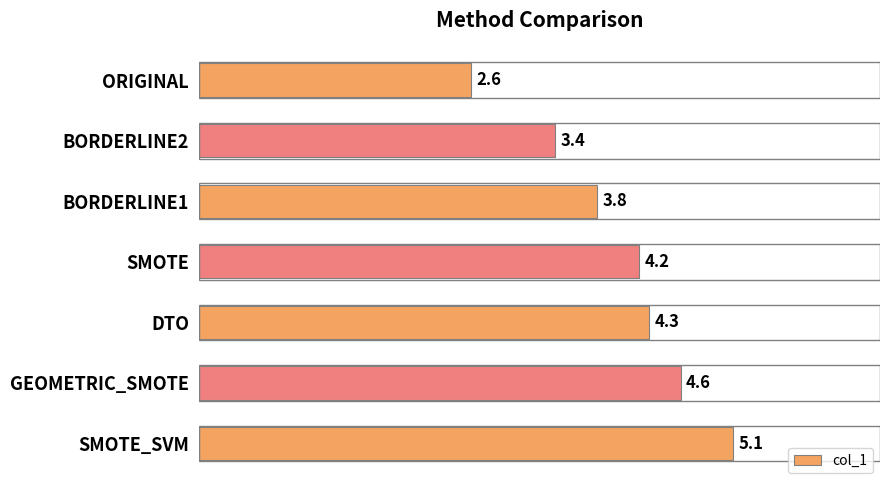

List the labels in order of value, largest first.

SMOTE_SVM, GEOMETRIC_SMOTE, DTO, SMOTE, BORDERLINE1, BORDERLINE2, ORIGINAL